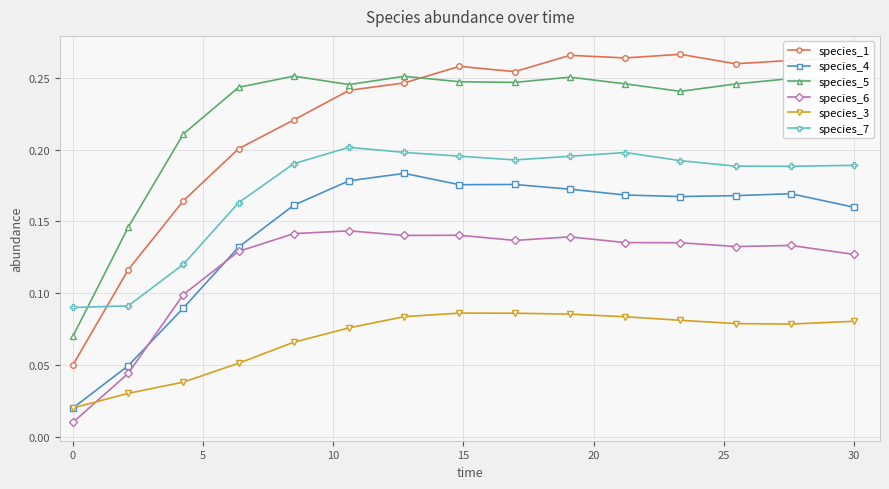

True or false: species_1 has more than 0 interior local peaks.

True